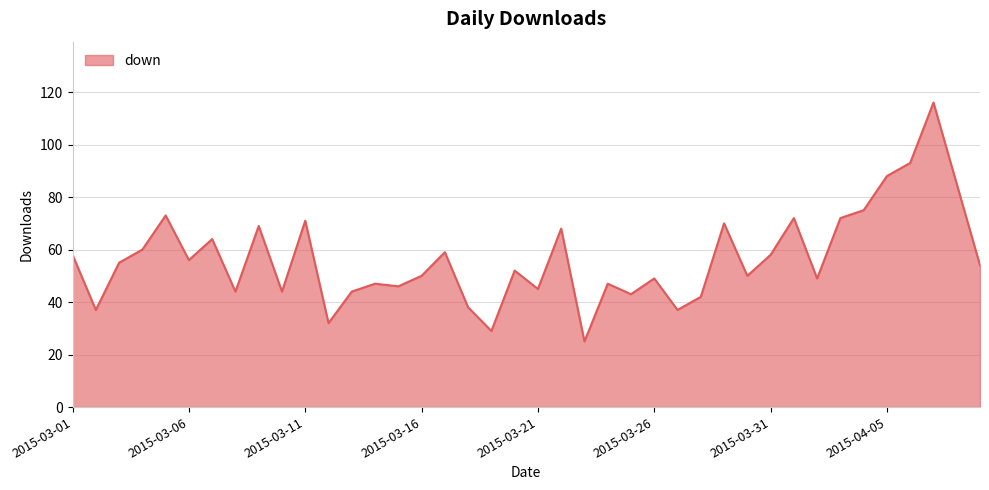

What is the greatest value displayed?

116